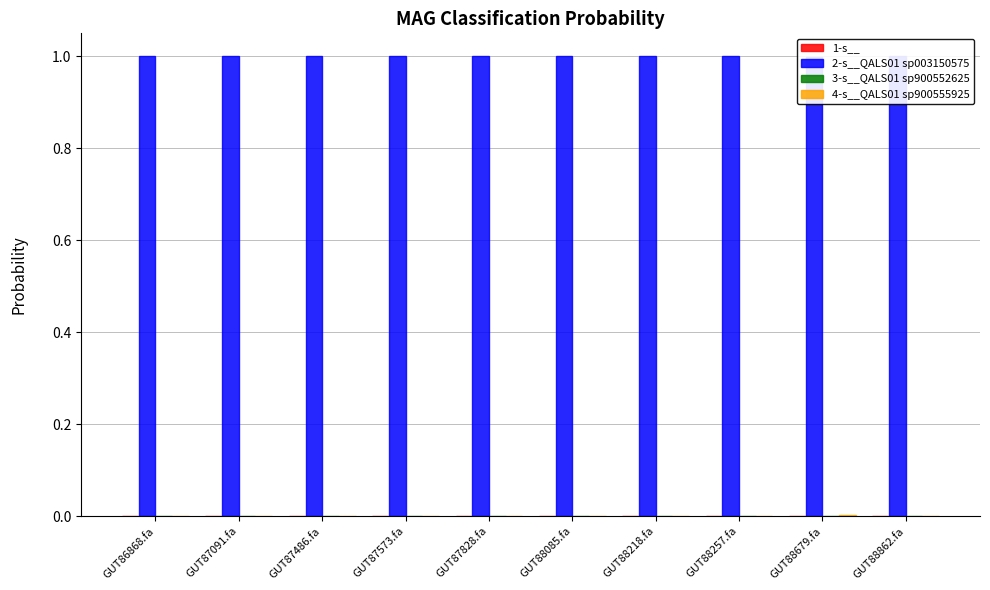

List the labels in order of 2-s__QALS01 sp003150575 value, largest first.

GUT87091.fa, GUT87828.fa, GUT88862.fa, GUT87486.fa, GUT88257.fa, GUT87573.fa, GUT88218.fa, GUT86868.fa, GUT88085.fa, GUT88679.fa